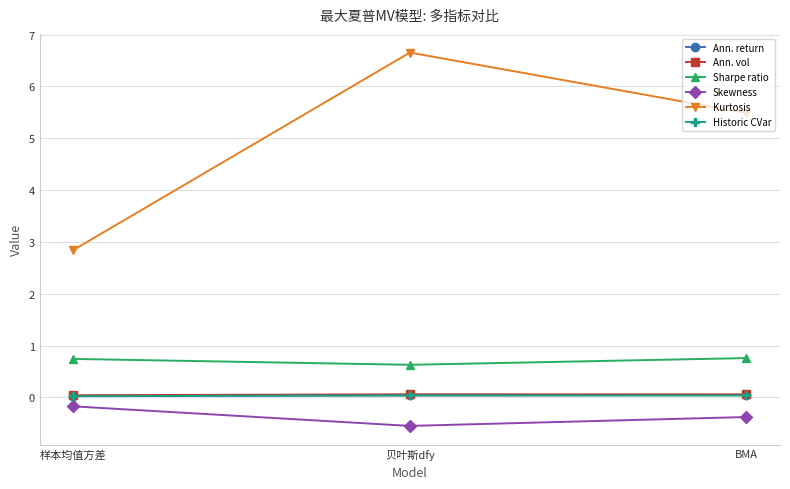

Is this an area chart (filled region under the line)?

No